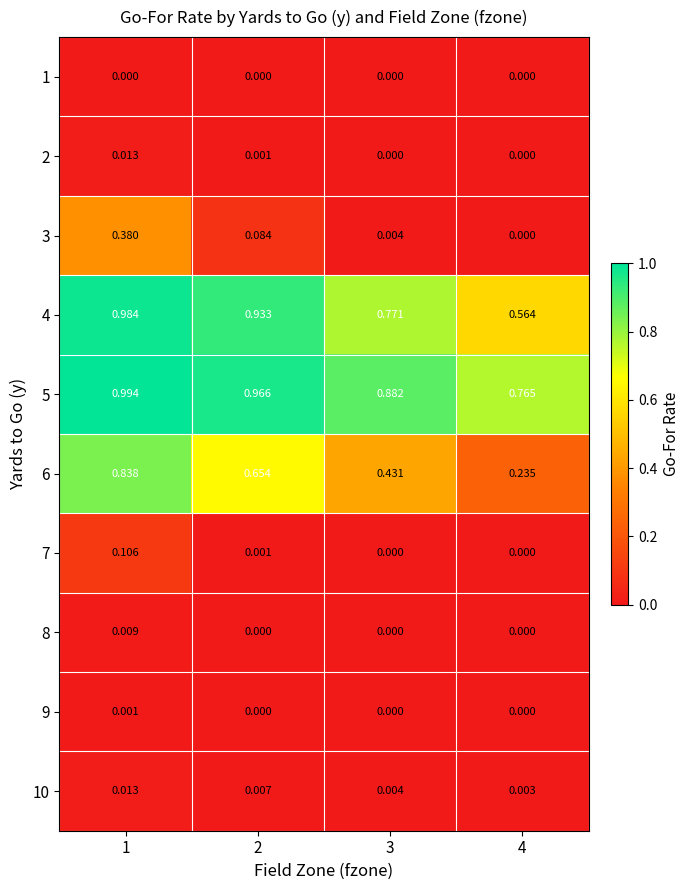

Count the number of data series in this chart.

10